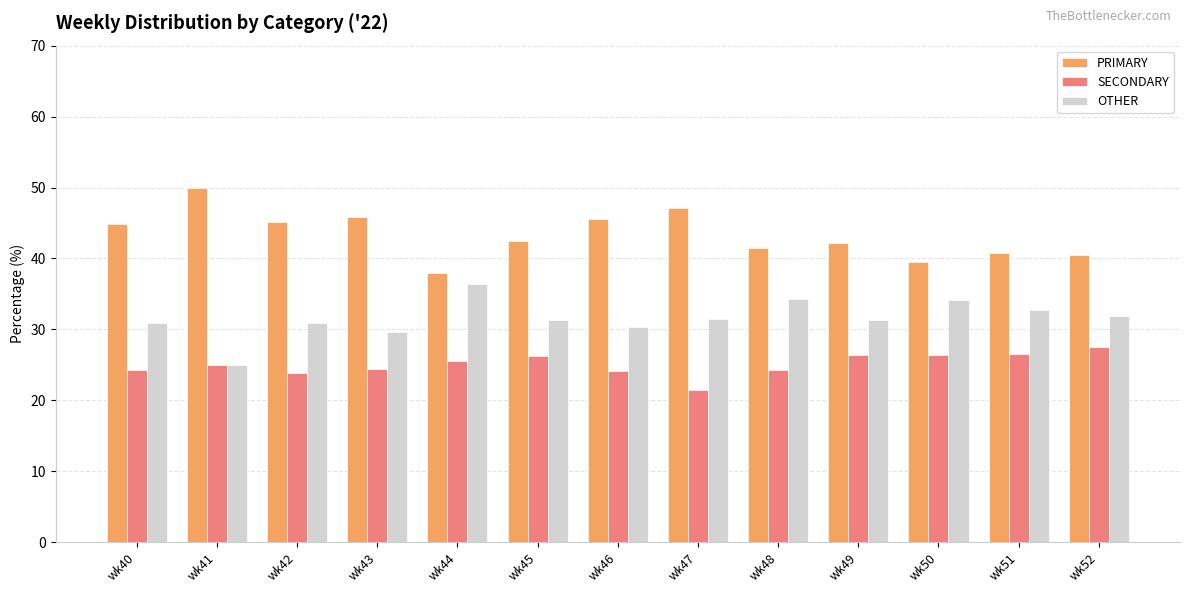

What is the minimum value for PRIMARY?

38.0